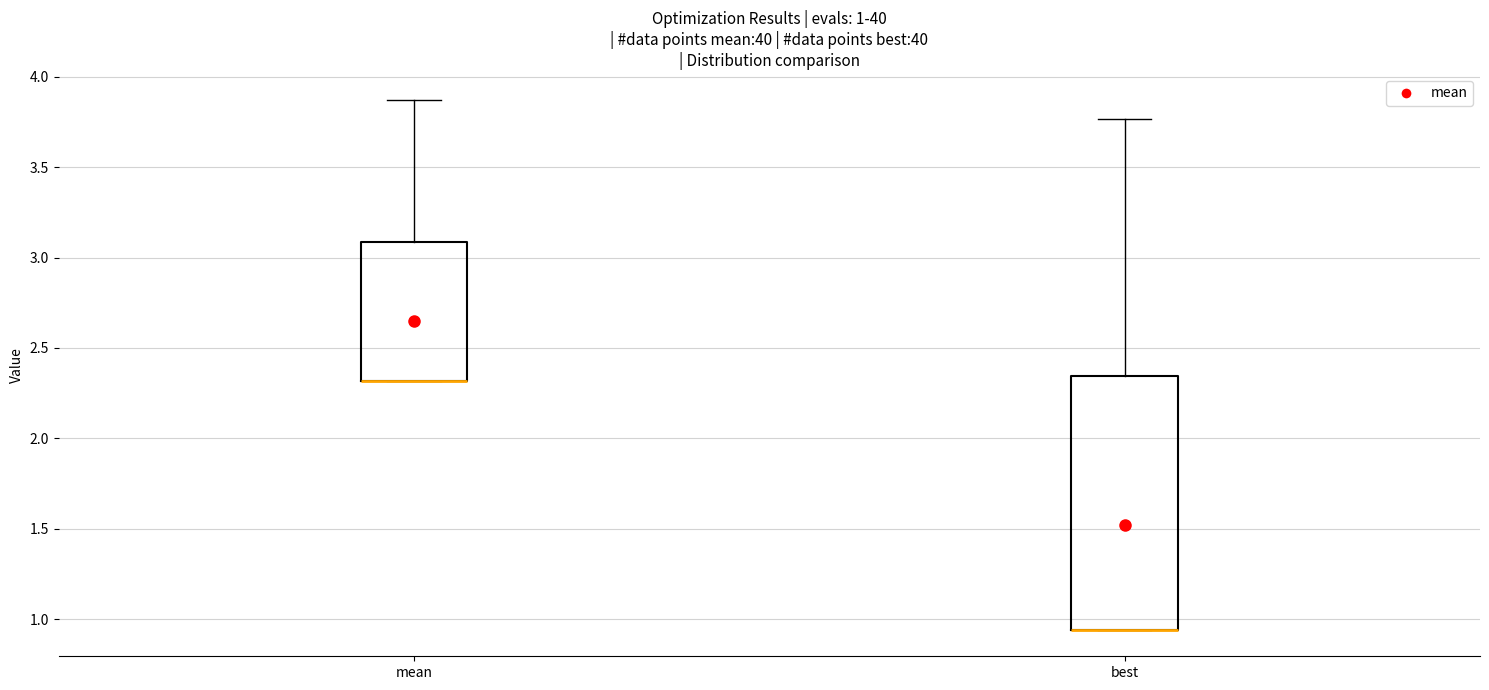

Which box is the tallest, from its lower edge to its upper edge?

best